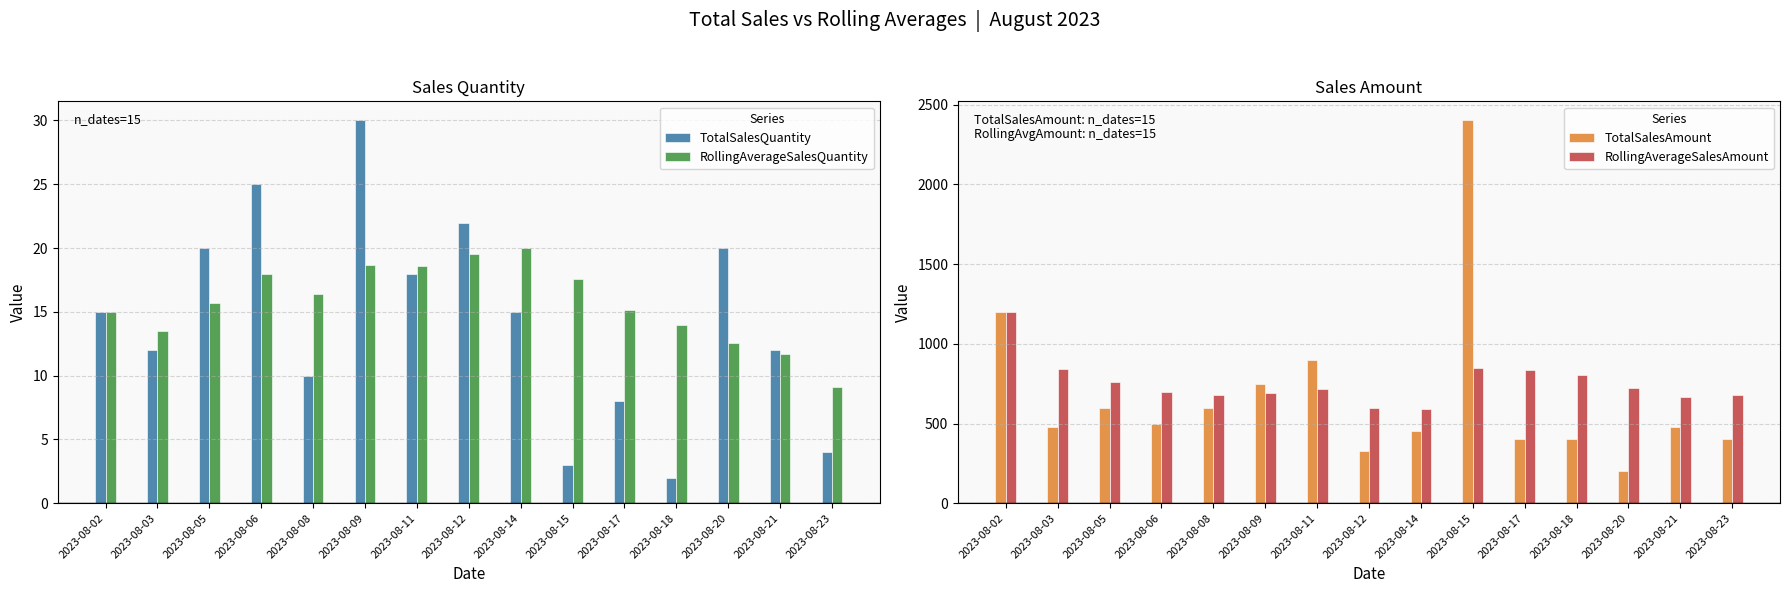

True or false: RollingAverageSalesQuantity has a value of 15.7 at 2023-08-05.

True